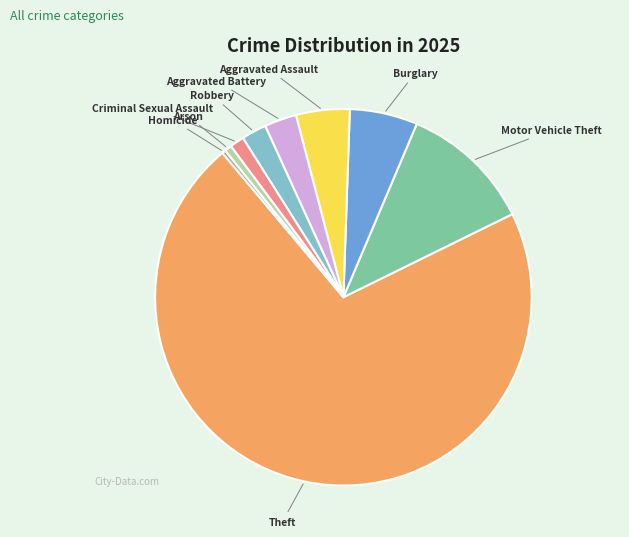

The Theft slice represents 28% of the pie. True or false?

False